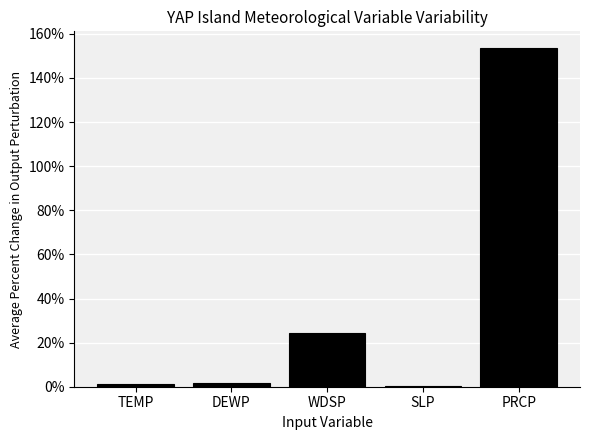

Reading left to right, what are all the values shown in this chart?

1.2	1.9	24.4	0.1	153.5